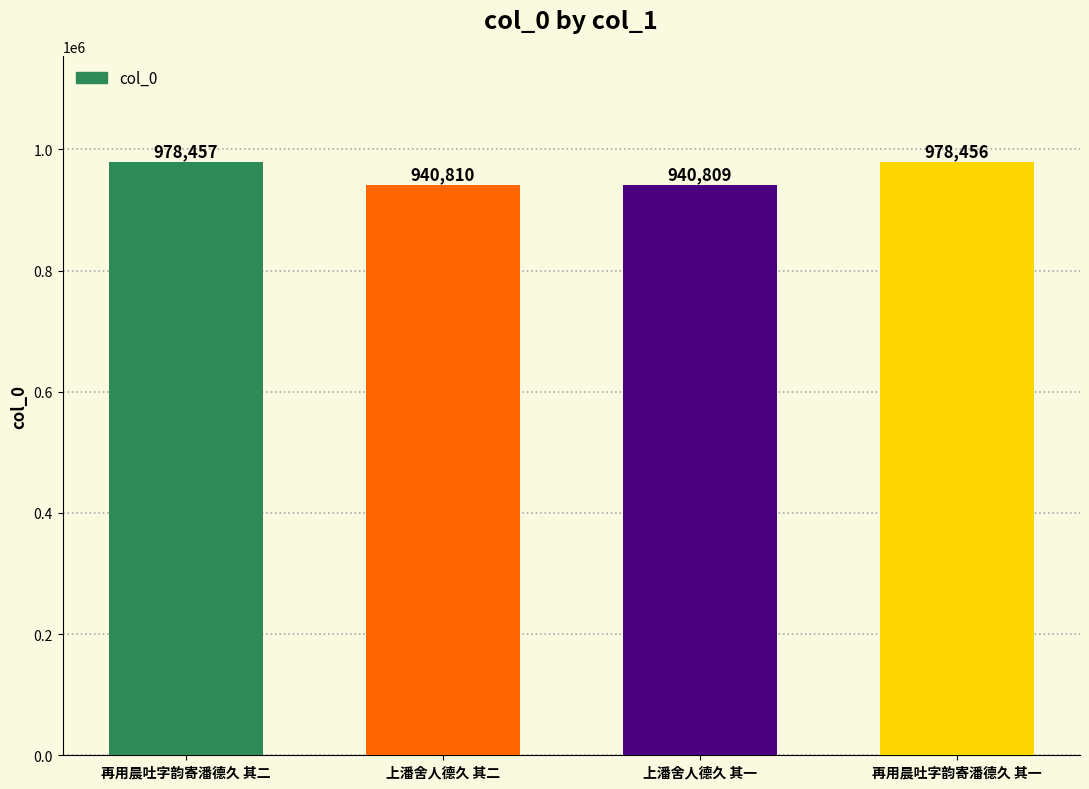

What is the minimum value shown in the chart?

940809